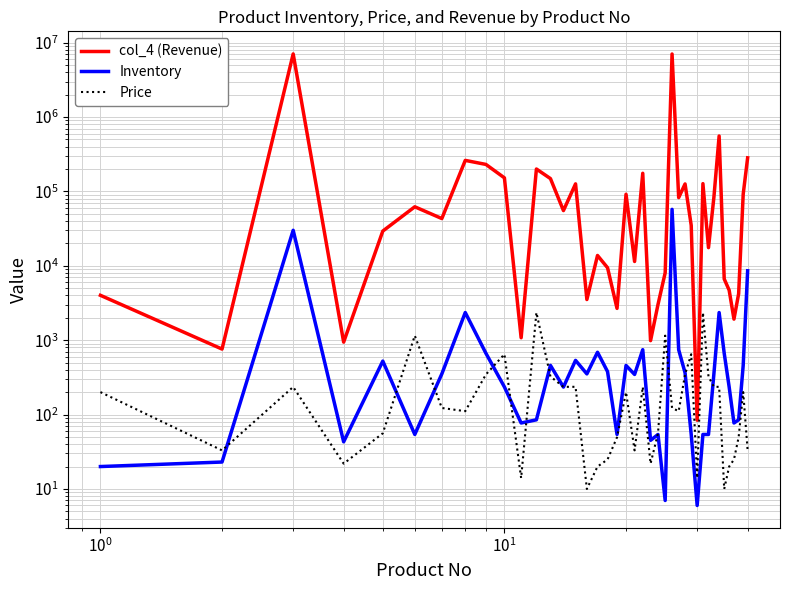

True or false: col_4 (Revenue) and Price intersect in this chart.

False